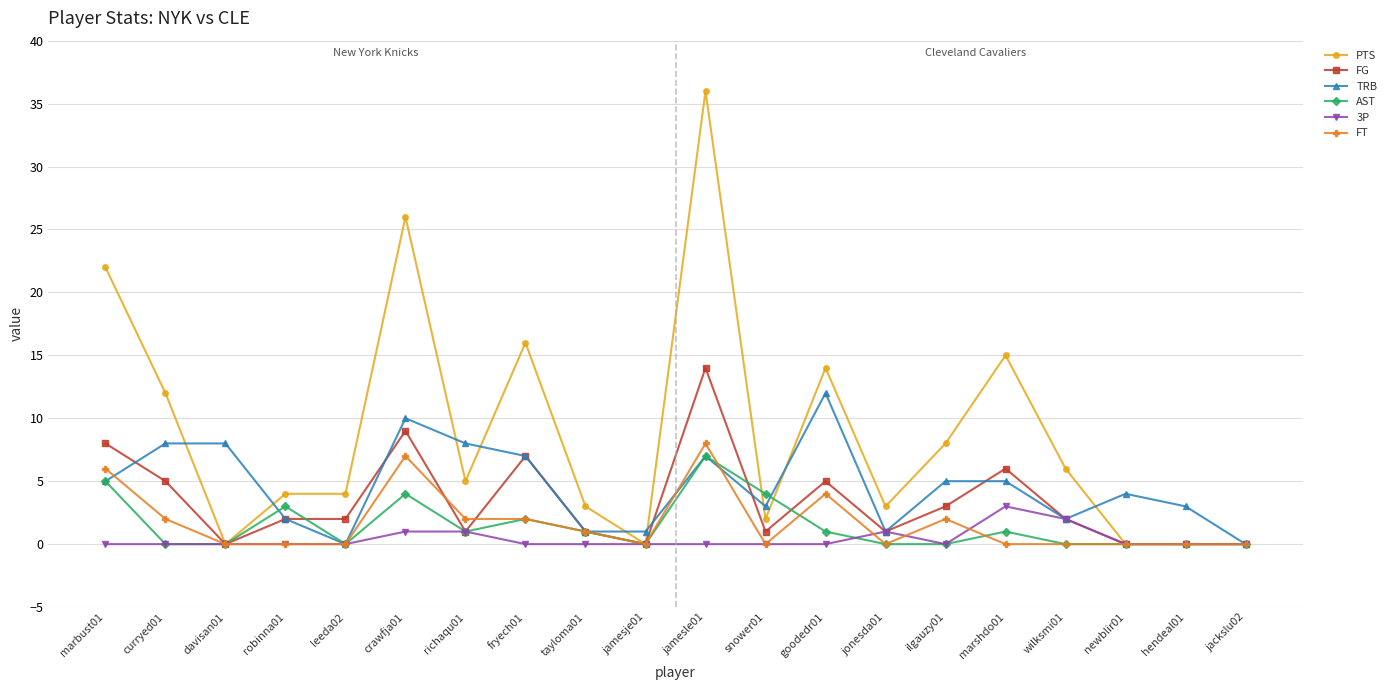

True or false: FT has more than 2 interior local peaks.

True